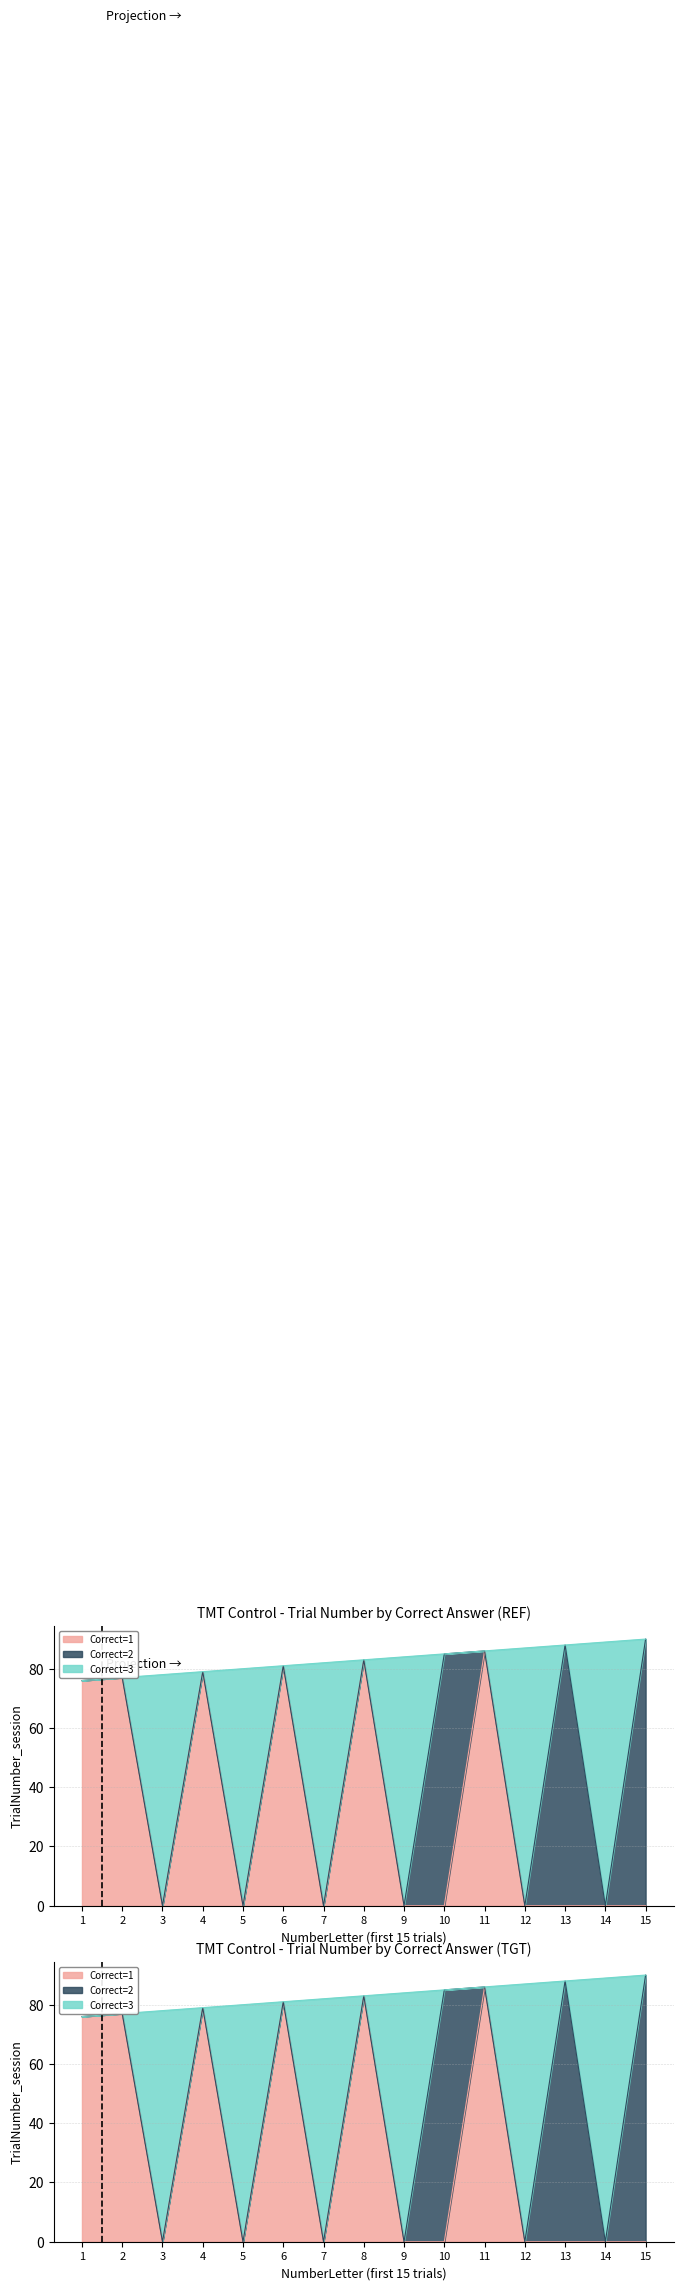

Which series has the largest total across all categories?

Correct=3